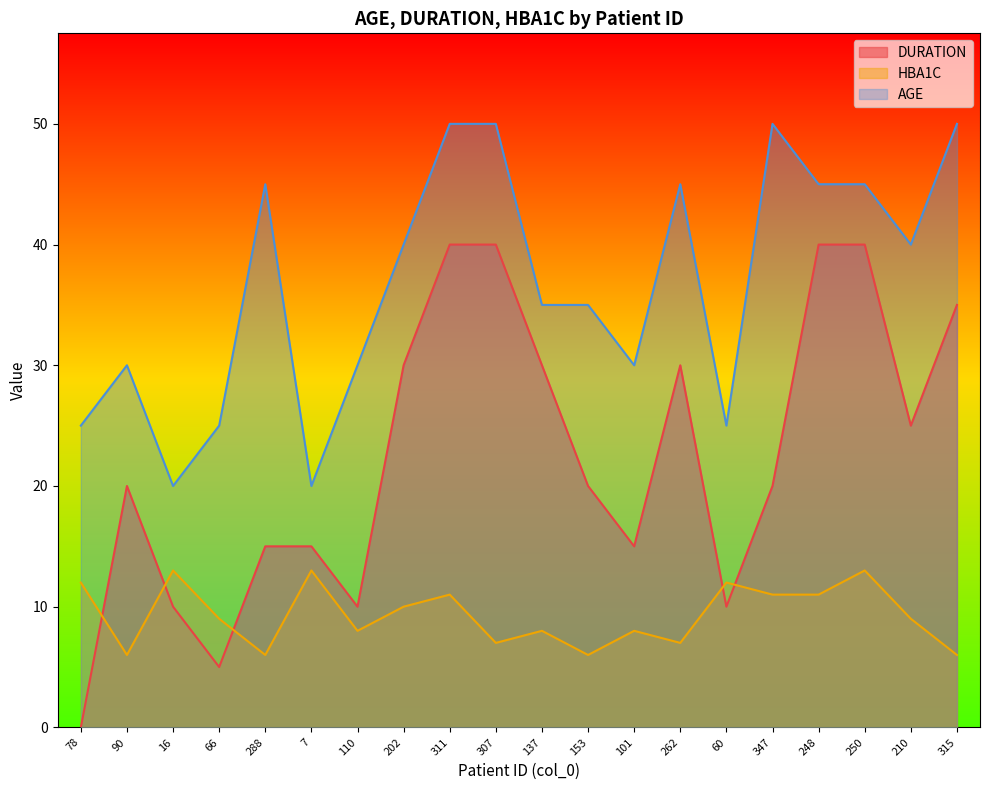

What is the difference between the maximum and second lowest values in the HBA1C series?

7